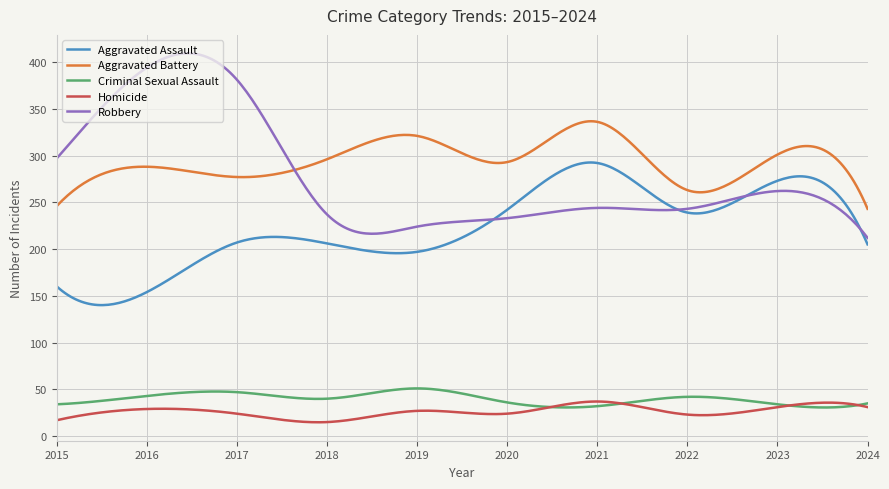

What is the greatest value displayed?

409.2